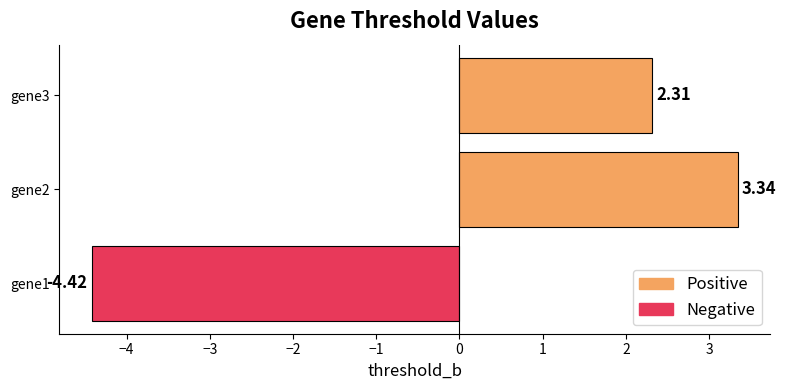

What is the difference between the values at gene2 and gene3?

1.0